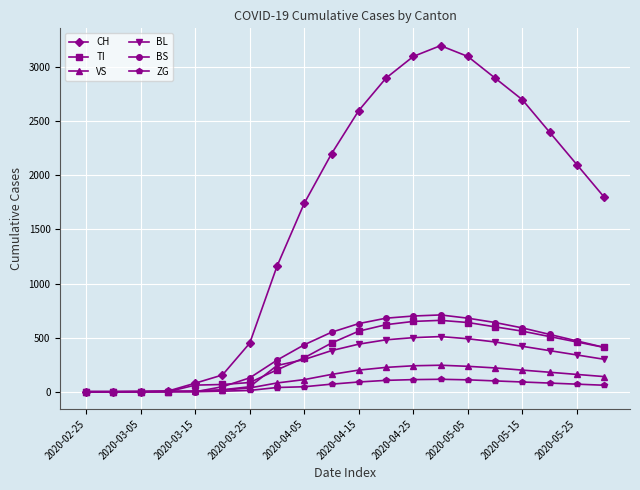

Which series has the largest total across all categories?

CH